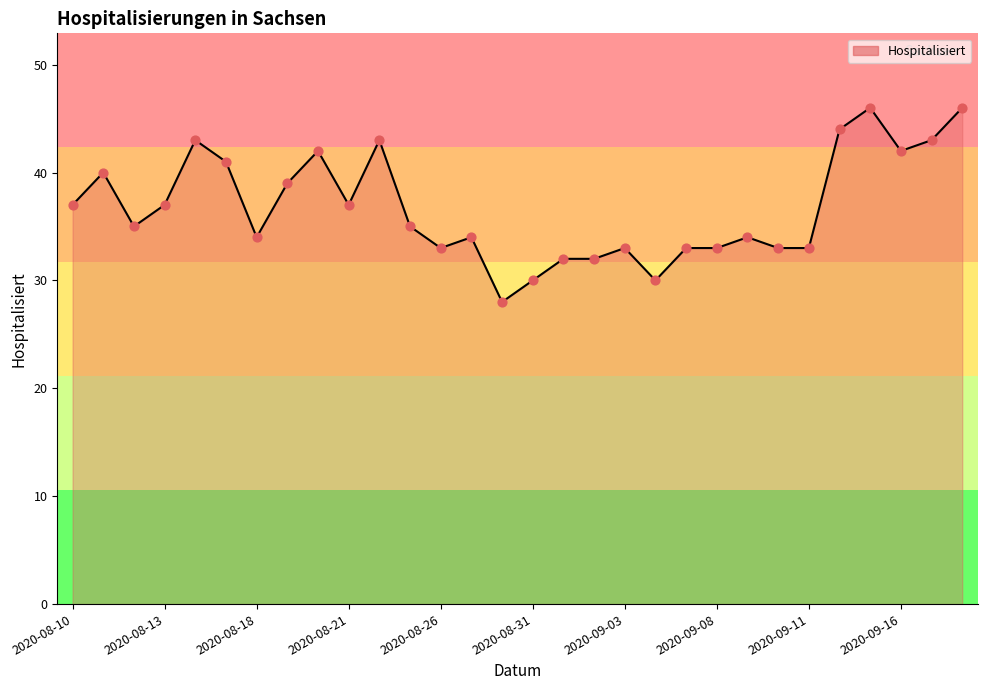

What is the smallest value displayed?

28